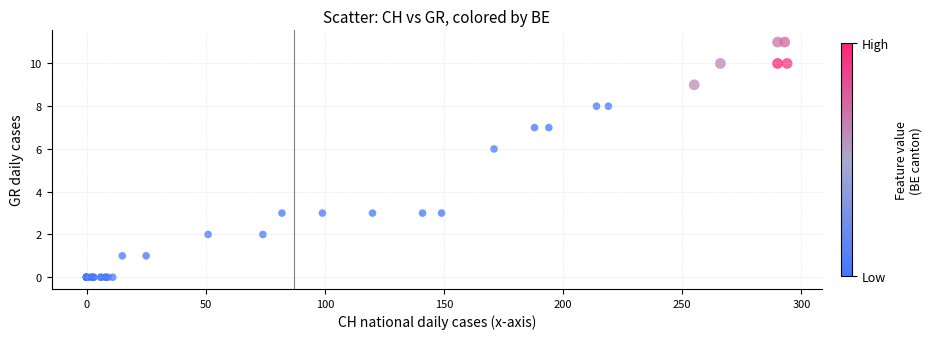

What Y value in the scatter plot is closest to 5?

6